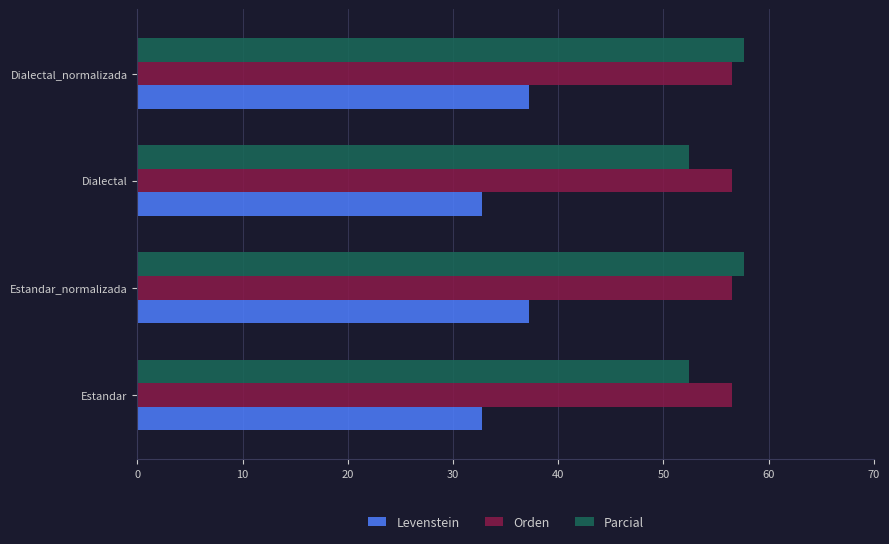

What value does the Parcial series have at Dialectal?

52.5